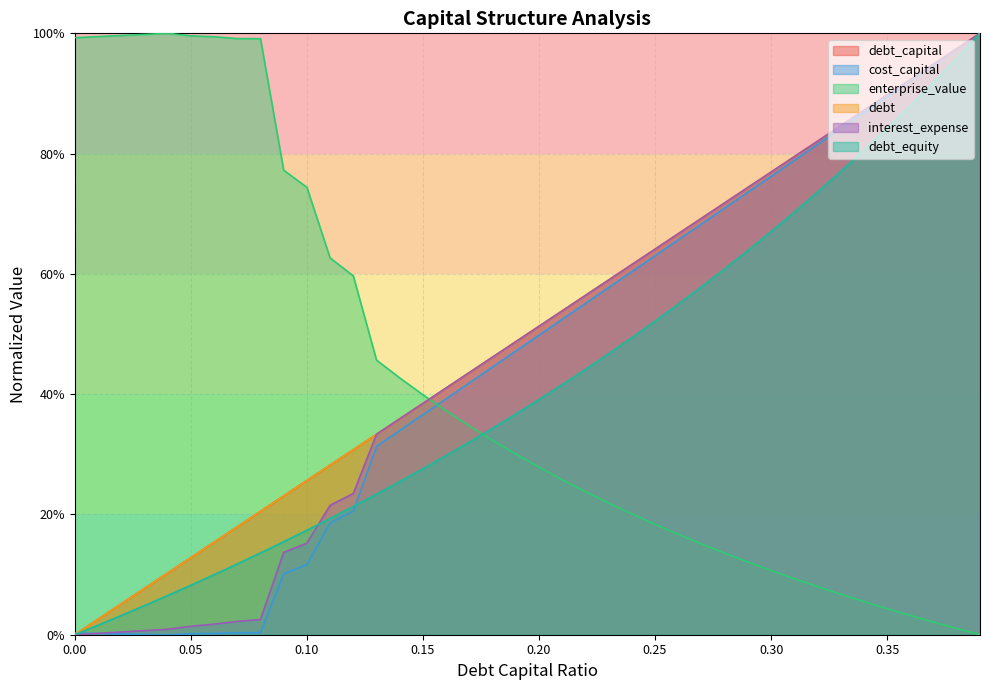

What is the value of the debt_equity point at the 13th from the left?

0.2